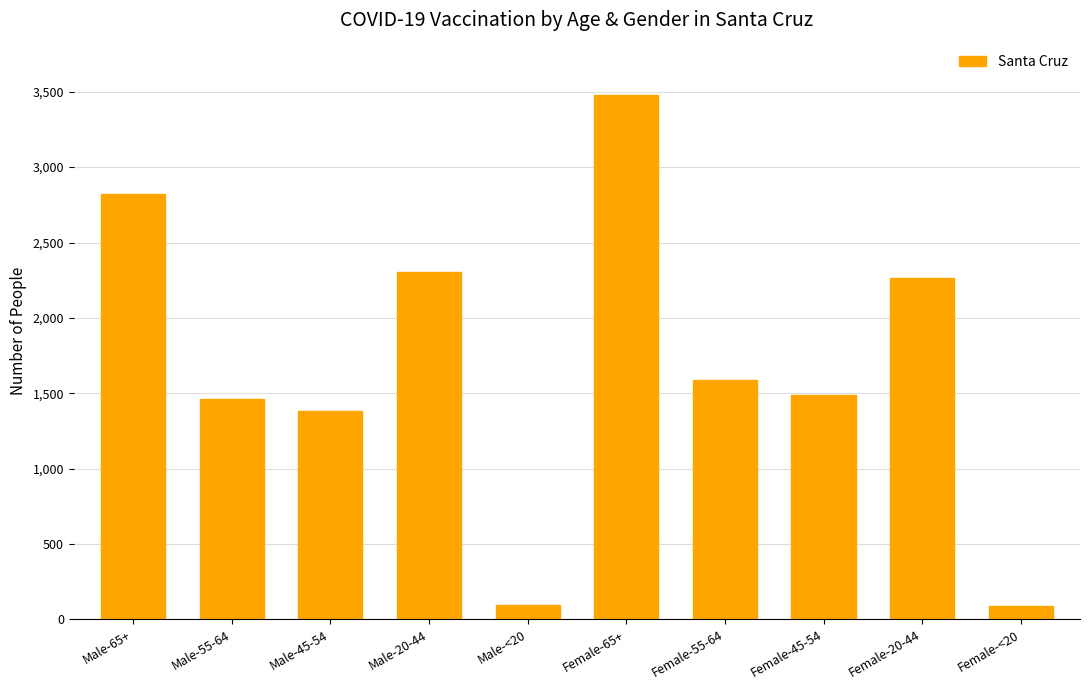

At which label is the value closest to 1784?

Female-55-64